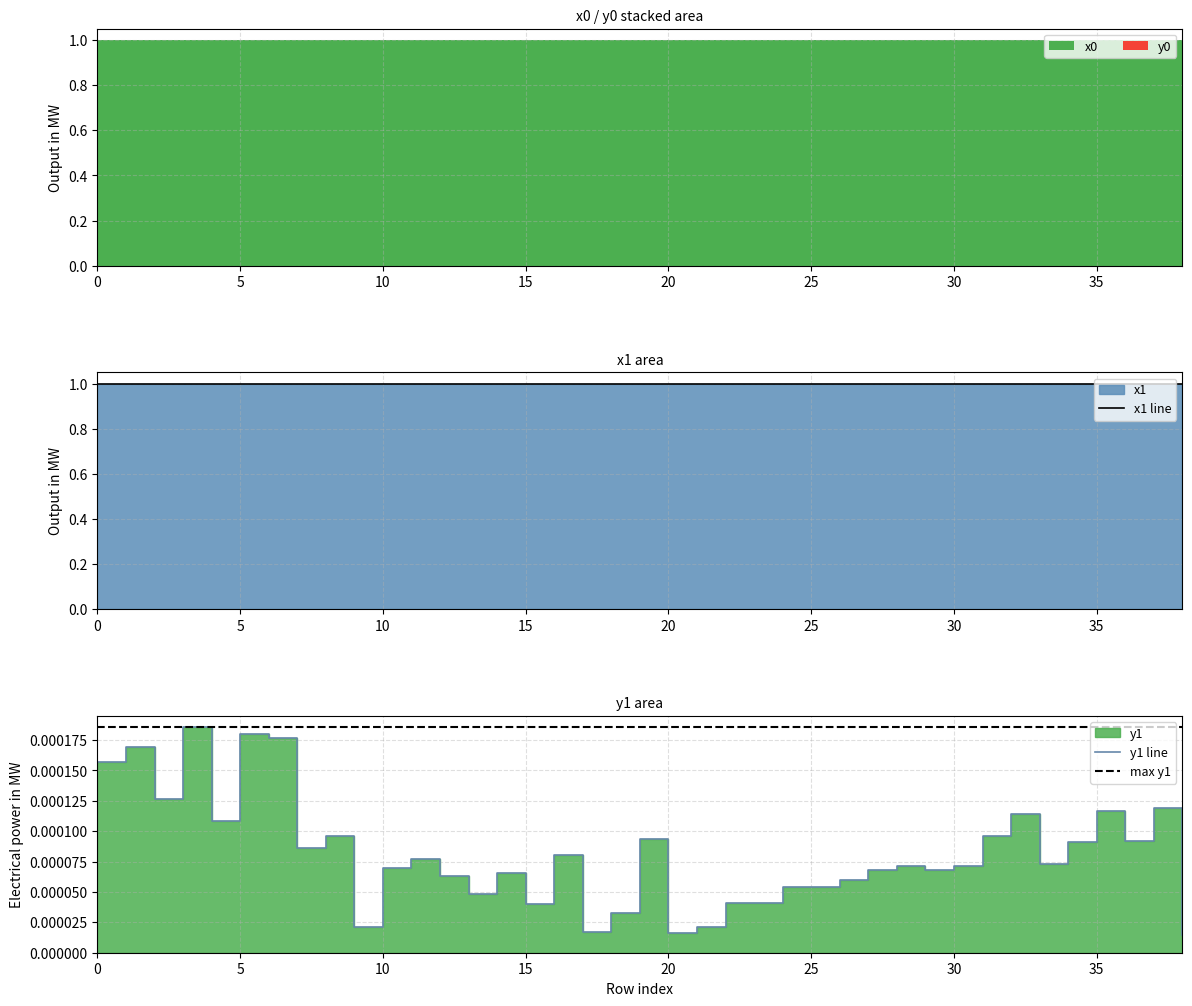

Count the number of categories in the chart.

39